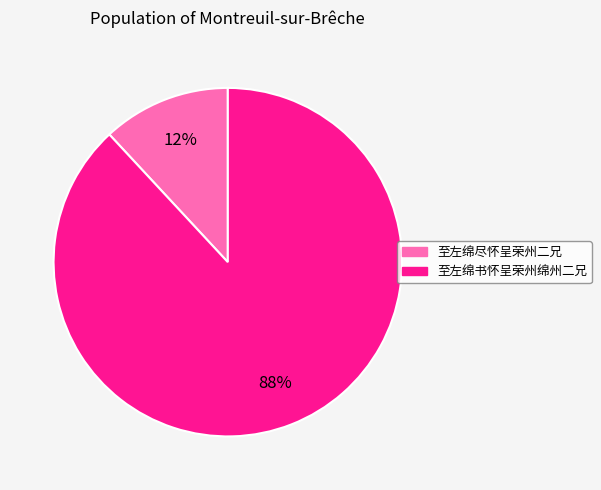

Is there any slice that represents more than half of the pie?

Yes